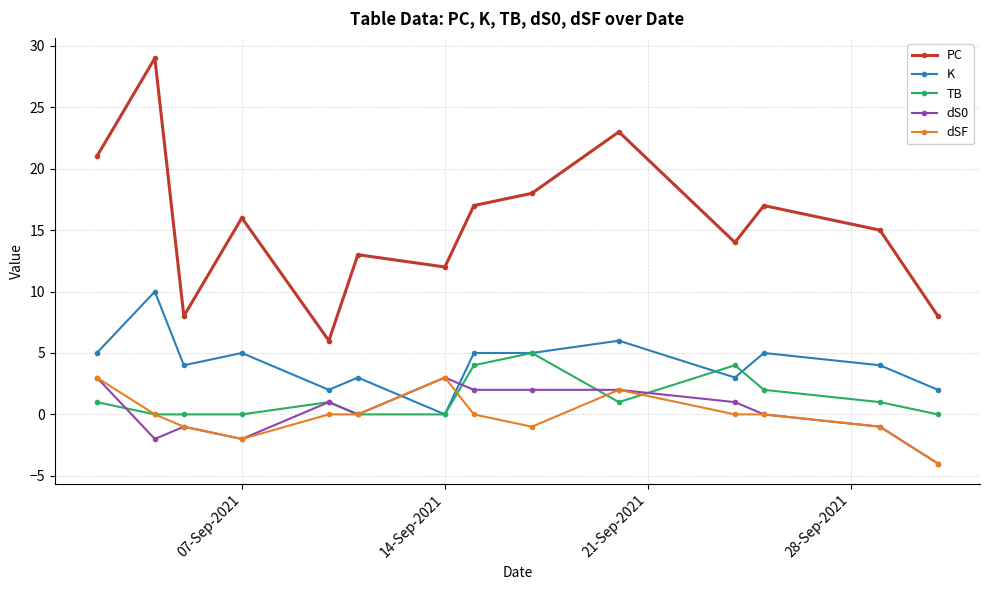

True or false: PC and K cross at least once.

False